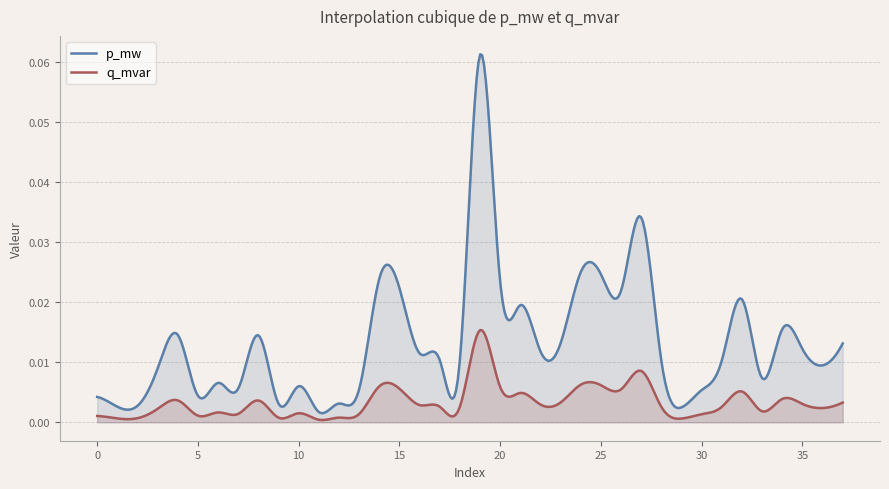

True or false: p_mw and q_mvar cross at least once.

False